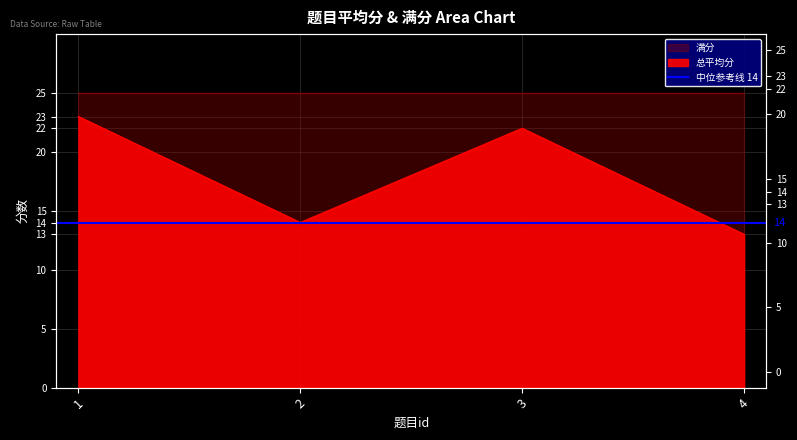

Rank the categories by value from highest to lowest.

1, 3, 2, 4